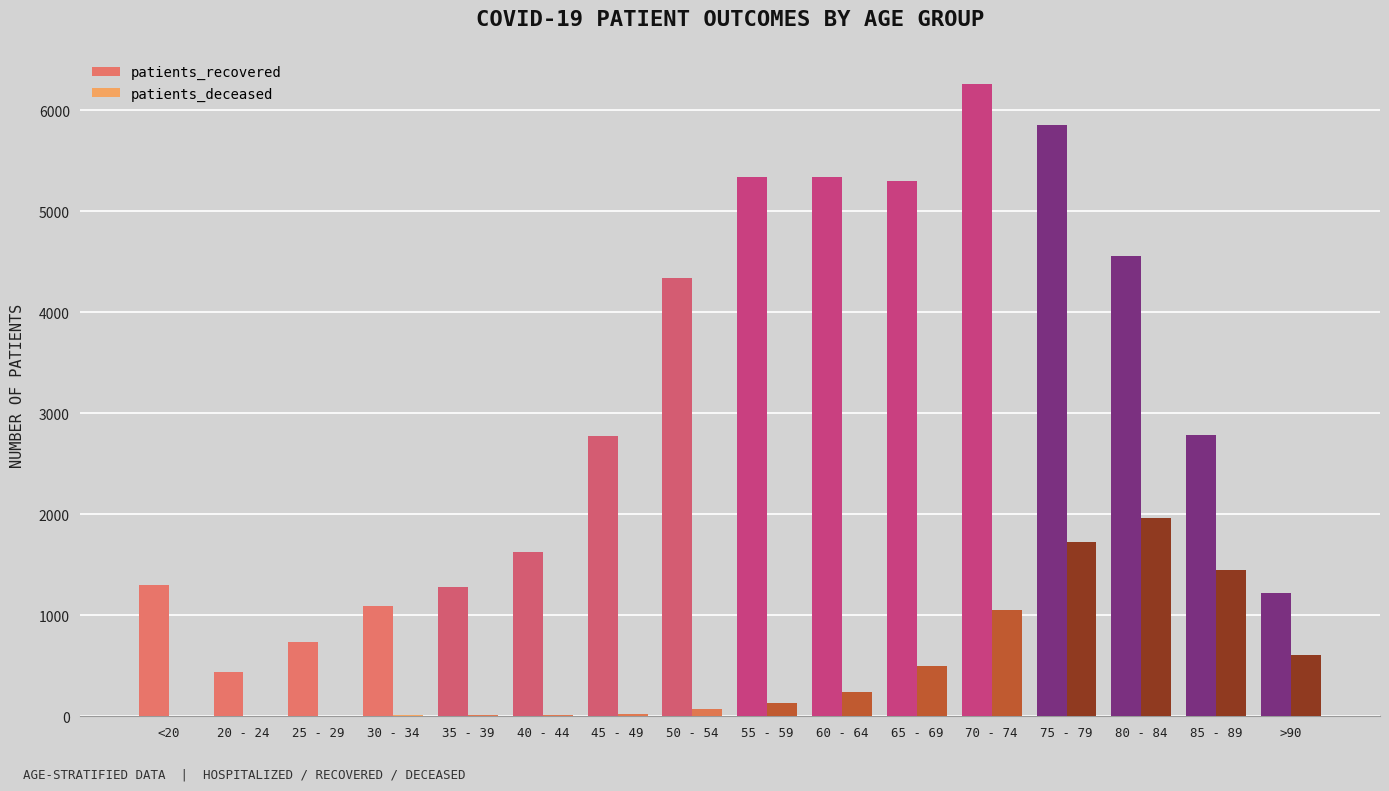

Which label corresponds to the largest value in the chart?

70 - 74